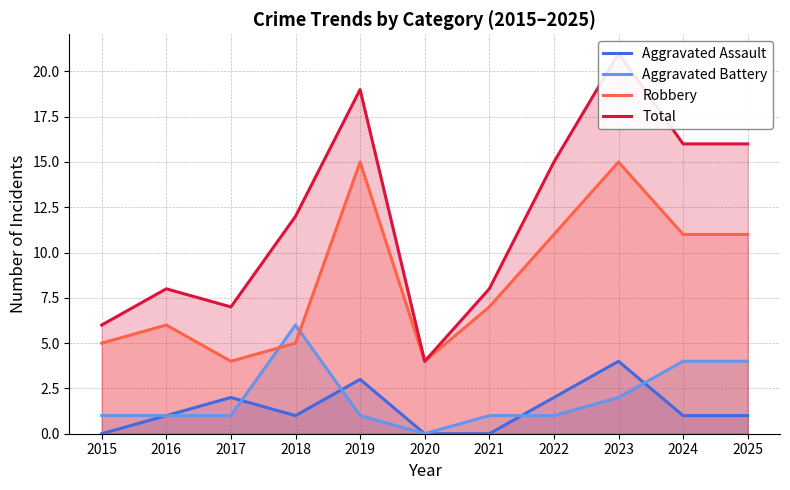

Reading left to right, extract all data points from this chart.

Aggravated Assault: 2015=0	2016=1	2017=2	2018=1	2019=3	2020=0	2021=0	2022=2	2023=4	2024=1	2025=1
Aggravated Battery: 2015=1	2016=1	2017=1	2018=6	2019=1	2020=0	2021=1	2022=1	2023=2	2024=4	2025=4
Robbery: 2015=5	2016=6	2017=4	2018=5	2019=15	2020=4	2021=7	2022=11	2023=15	2024=11	2025=11
Total: 2015=6	2016=8	2017=7	2018=12	2019=19	2020=4	2021=8	2022=15	2023=21	2024=16	2025=16